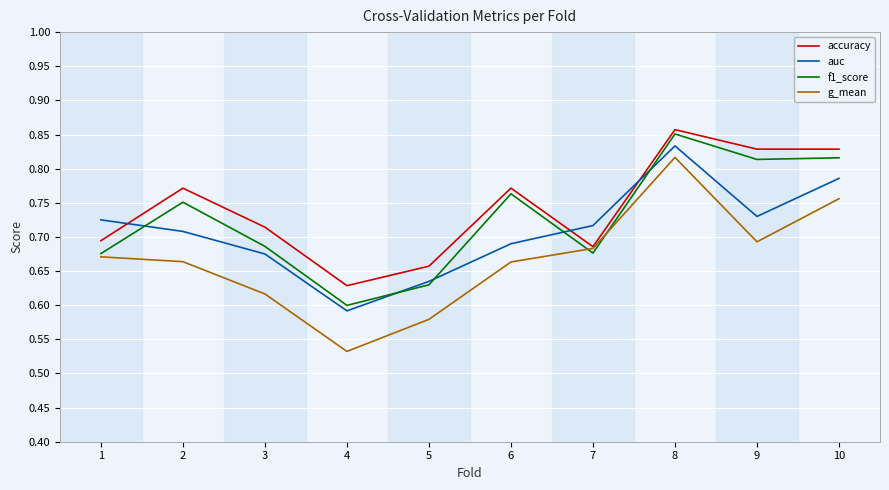

What are all the series names shown in the legend?

accuracy, auc, f1_score, g_mean